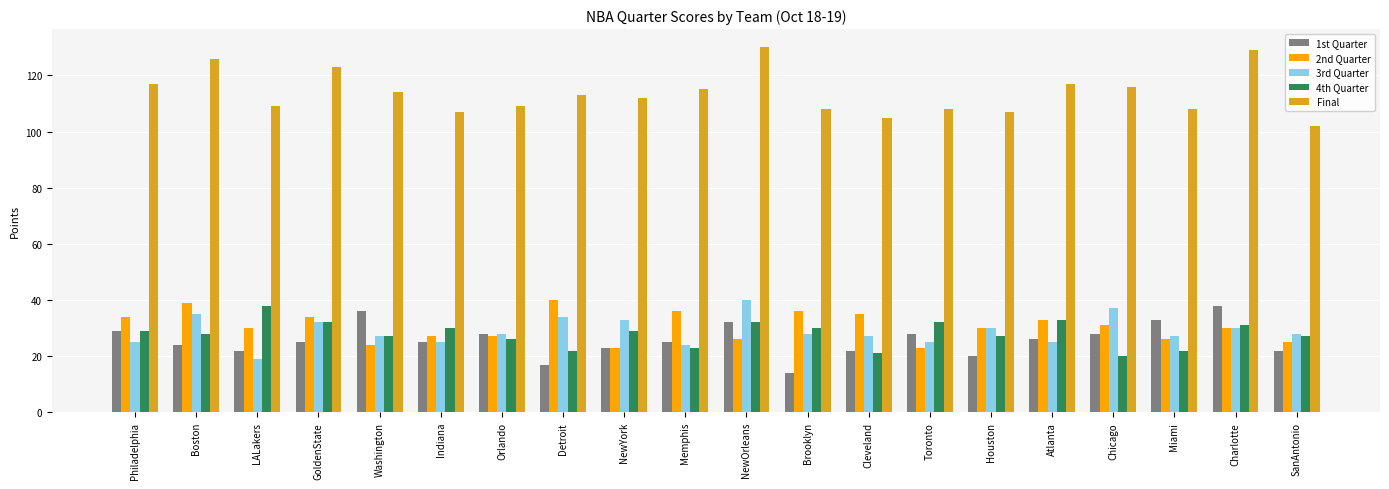

What is the smallest value displayed?

14